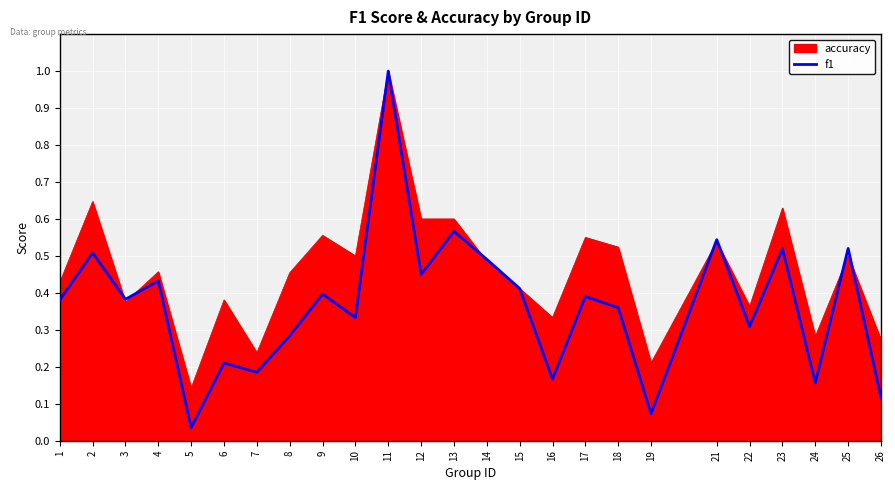

How many distinct data groups are displayed?

2